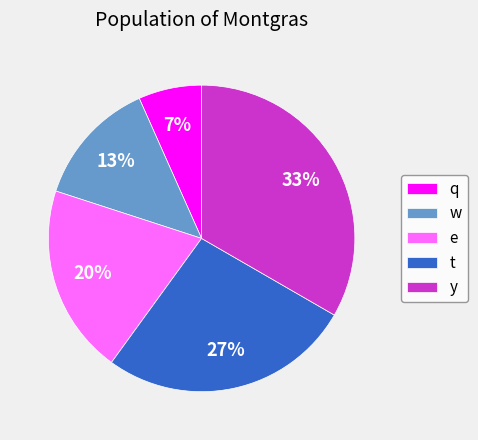

What percentage is the t slice, to the nearest percent?

27%